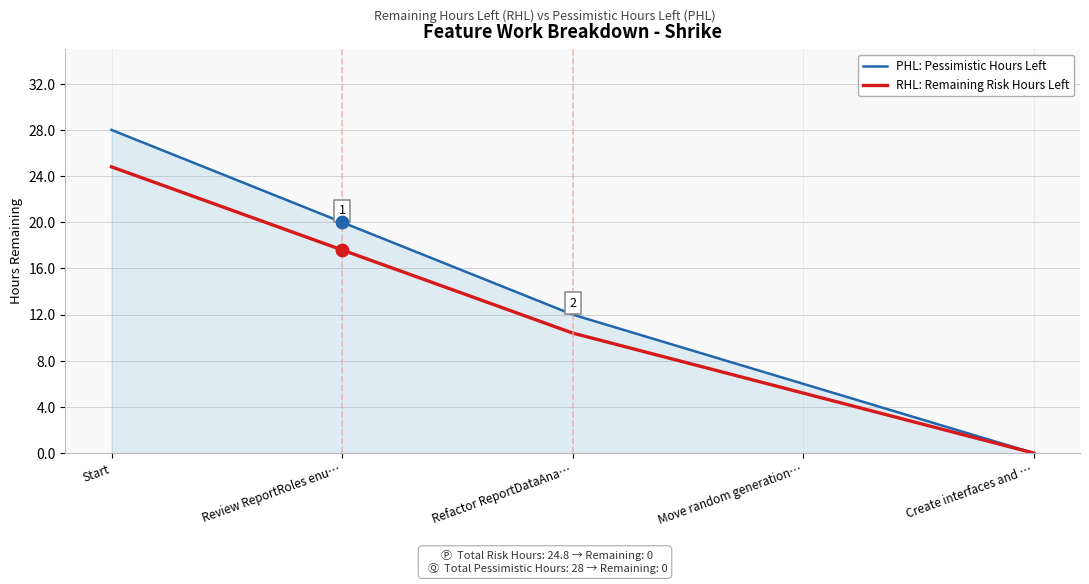

What is the total value across all series at Move random generation…?

11.2